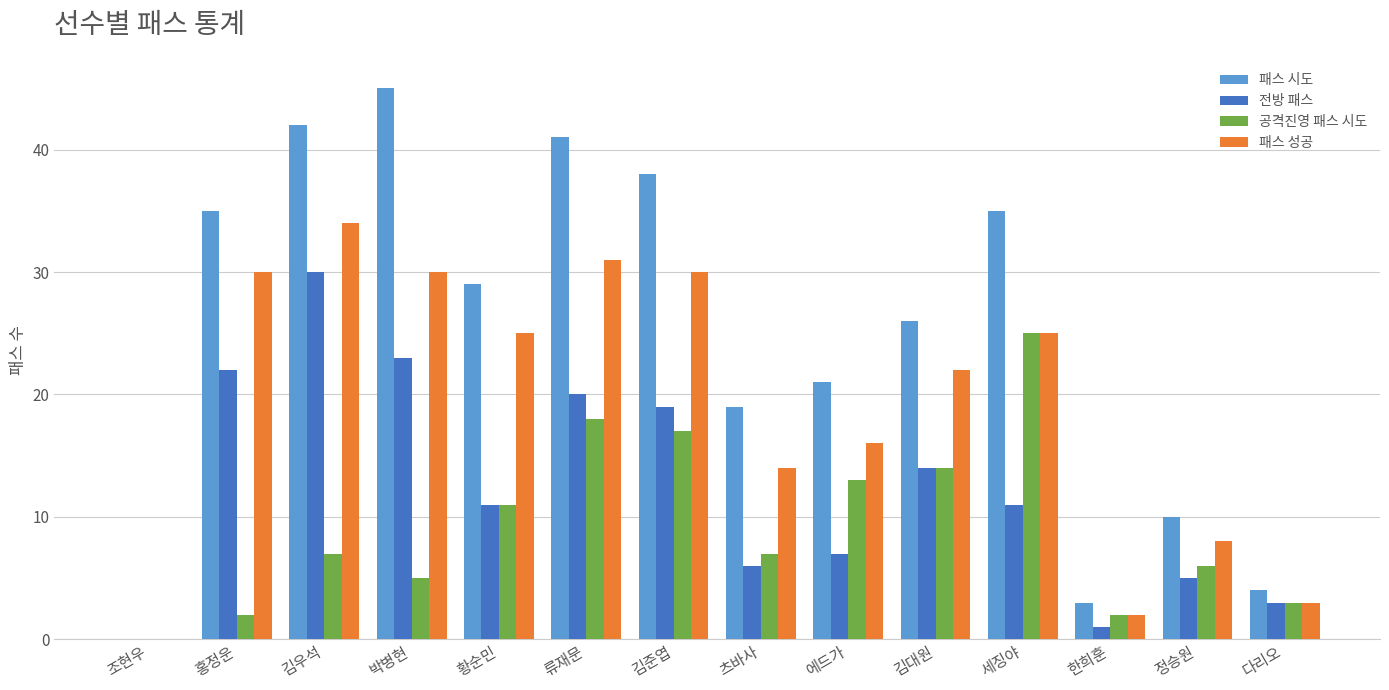

At which label does 전방 패스 reach its peak?

김우석